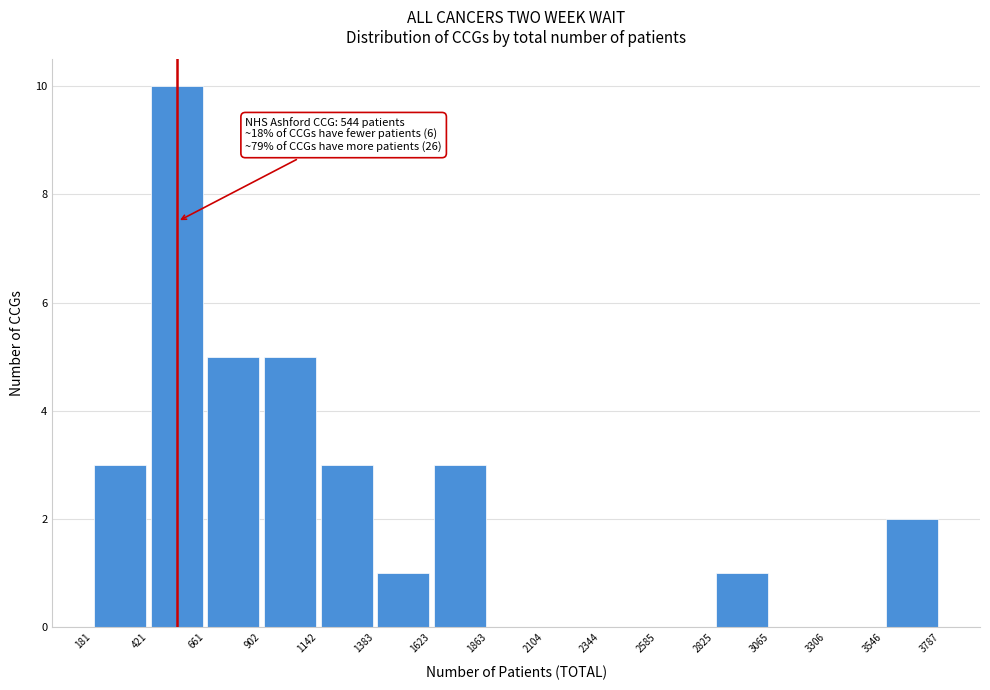

Over which range of the x-axis is the bar tallest?

421 to 661